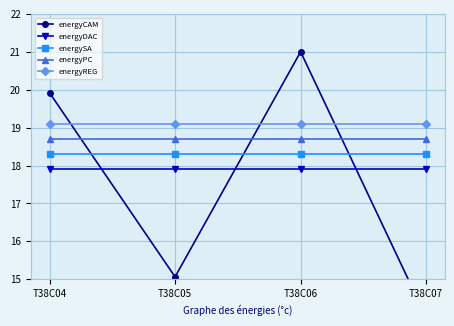

Reading left to right, what are all the values shown in this chart?

energyCAM: 19.9	15.1	21.0	14.0
energyDAC: 17.9	17.9	17.9	17.9
energySA: 18.3	18.3	18.3	18.3
energyPC: 18.7	18.7	18.7	18.7
energyREG: 19.1	19.1	19.1	19.1